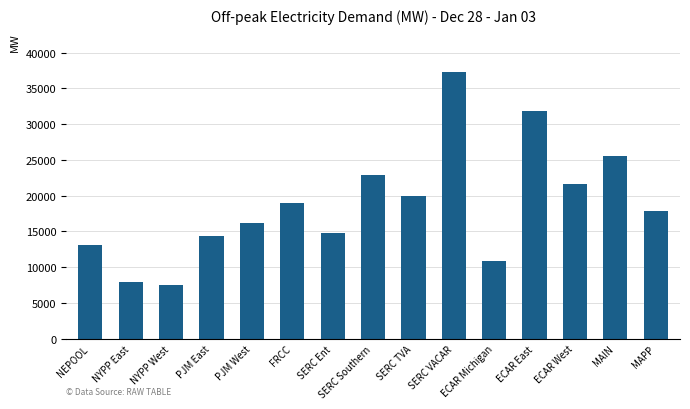

What is the minimum value shown in the chart?

7517.9